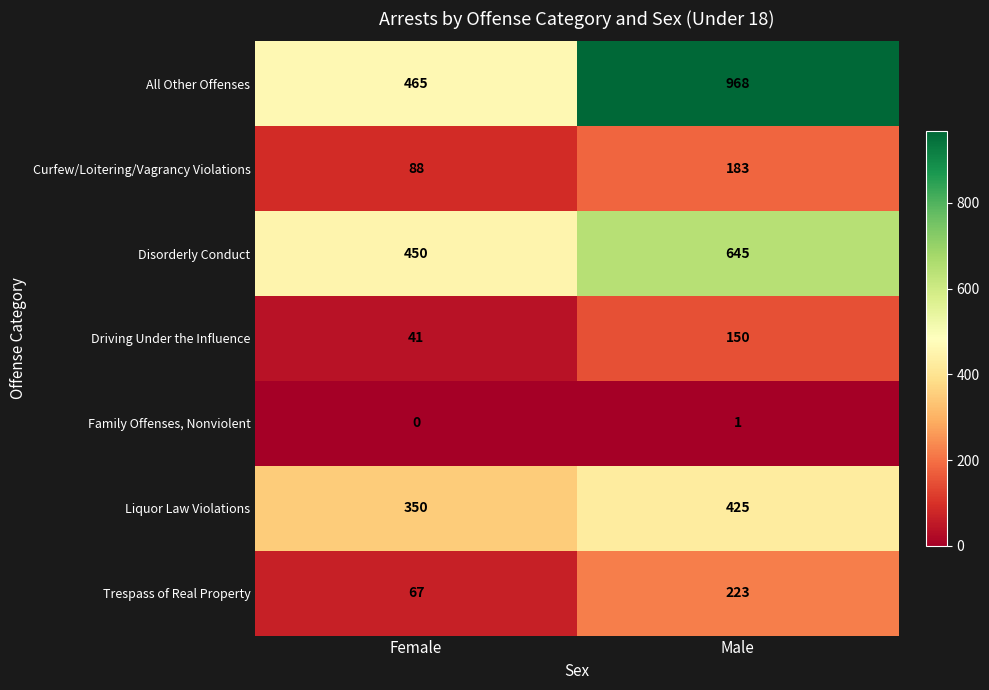

Reading left to right, list all the values displayed in this chart.

All Other Offenses: 465	968
Curfew/Loitering/Vagrancy Violations: 88	183
Disorderly Conduct: 450	645
Driving Under the Influence: 41	150
Family Offenses, Nonviolent: 0	1
Liquor Law Violations: 350	425
Trespass of Real Property: 67	223